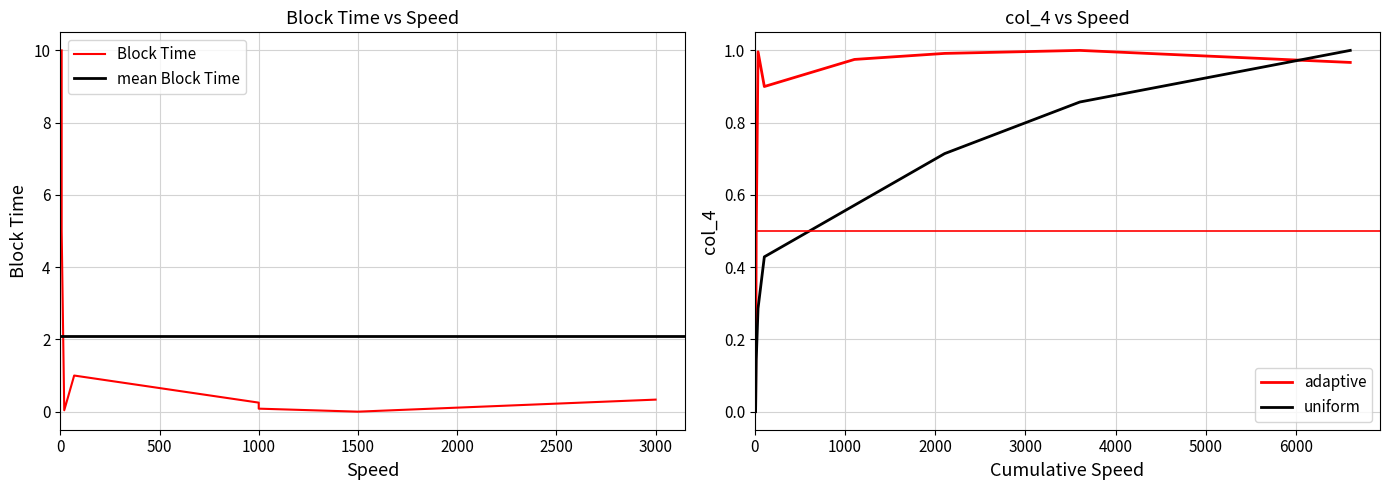

Is this an area chart (filled region under the line)?

No